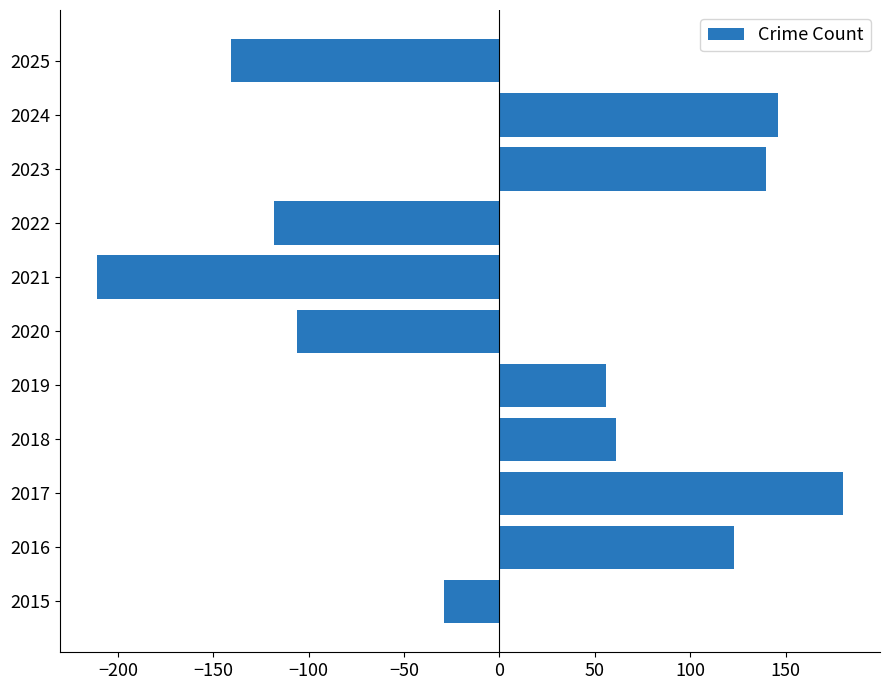

Which label corresponds to the largest value in the chart?

2017